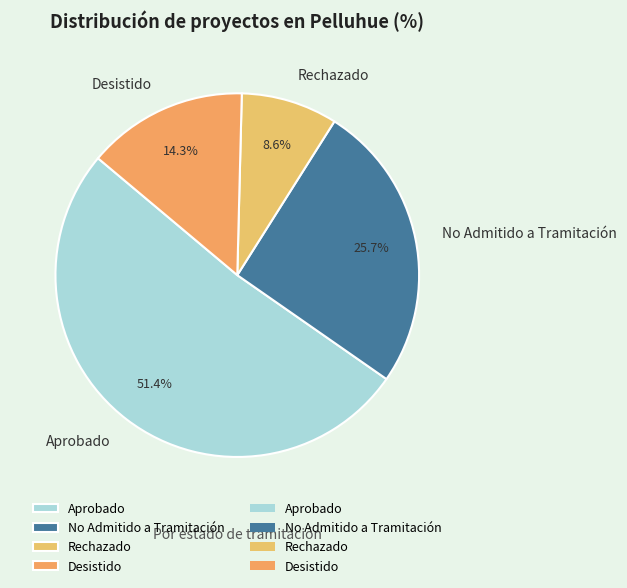

How much of the chart is everything except Desistido?

85.7%